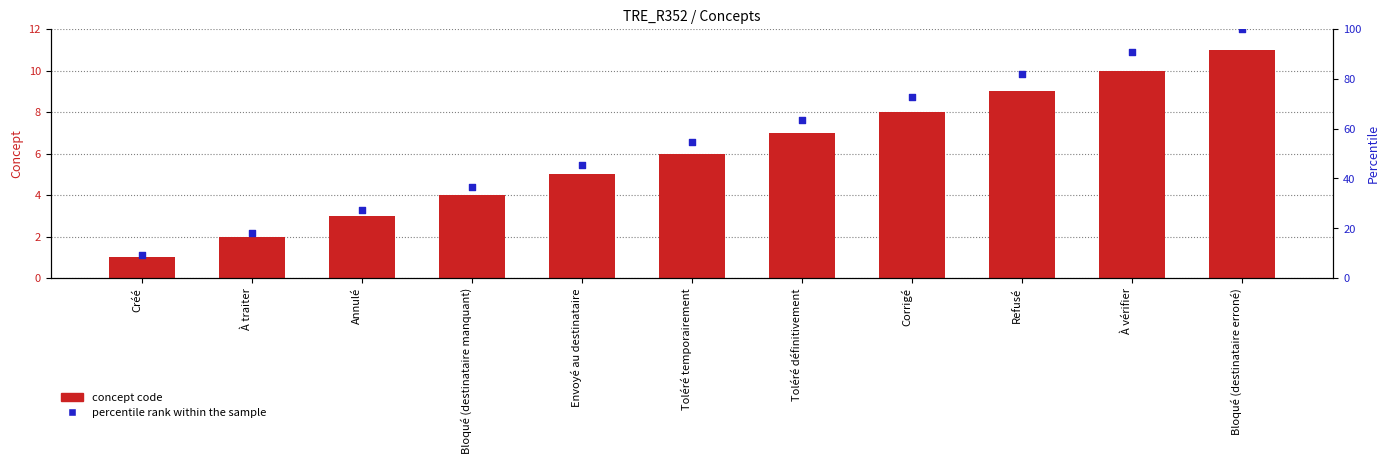

Is the value of percentile rank within the sample at Bloqué (destinataire manquant) greater than the value of concept code at Bloqué (destinataire manquant)?

Yes